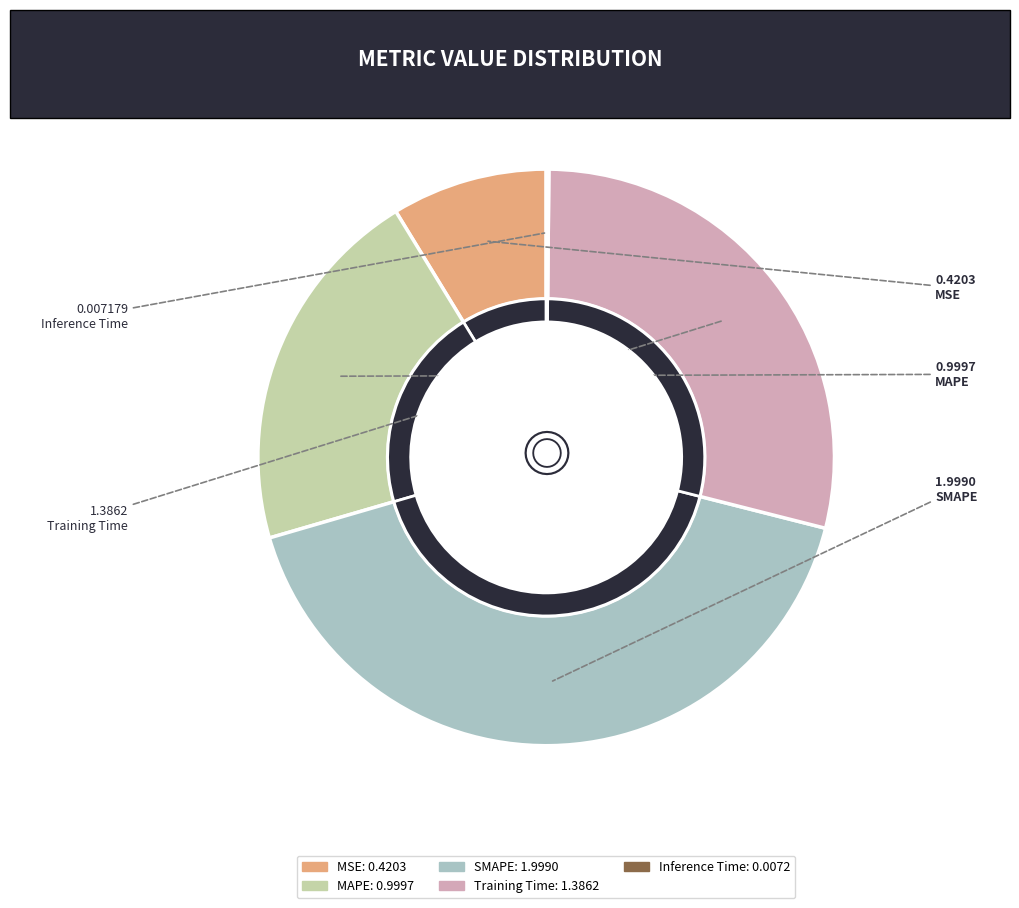

What is the largest slice in the pie chart?

SMAPE